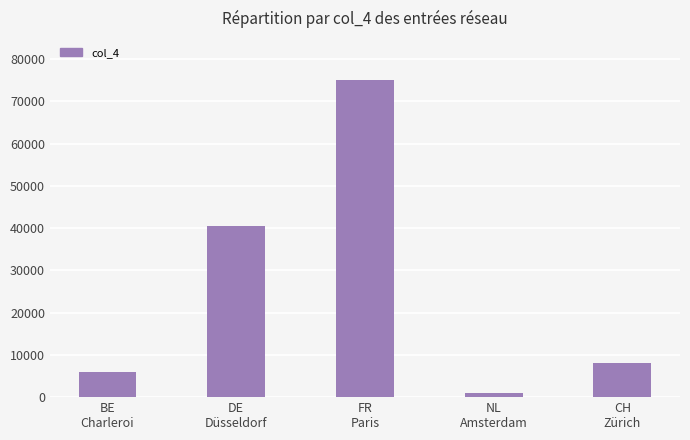

What is the maximum value shown in the chart?

75008